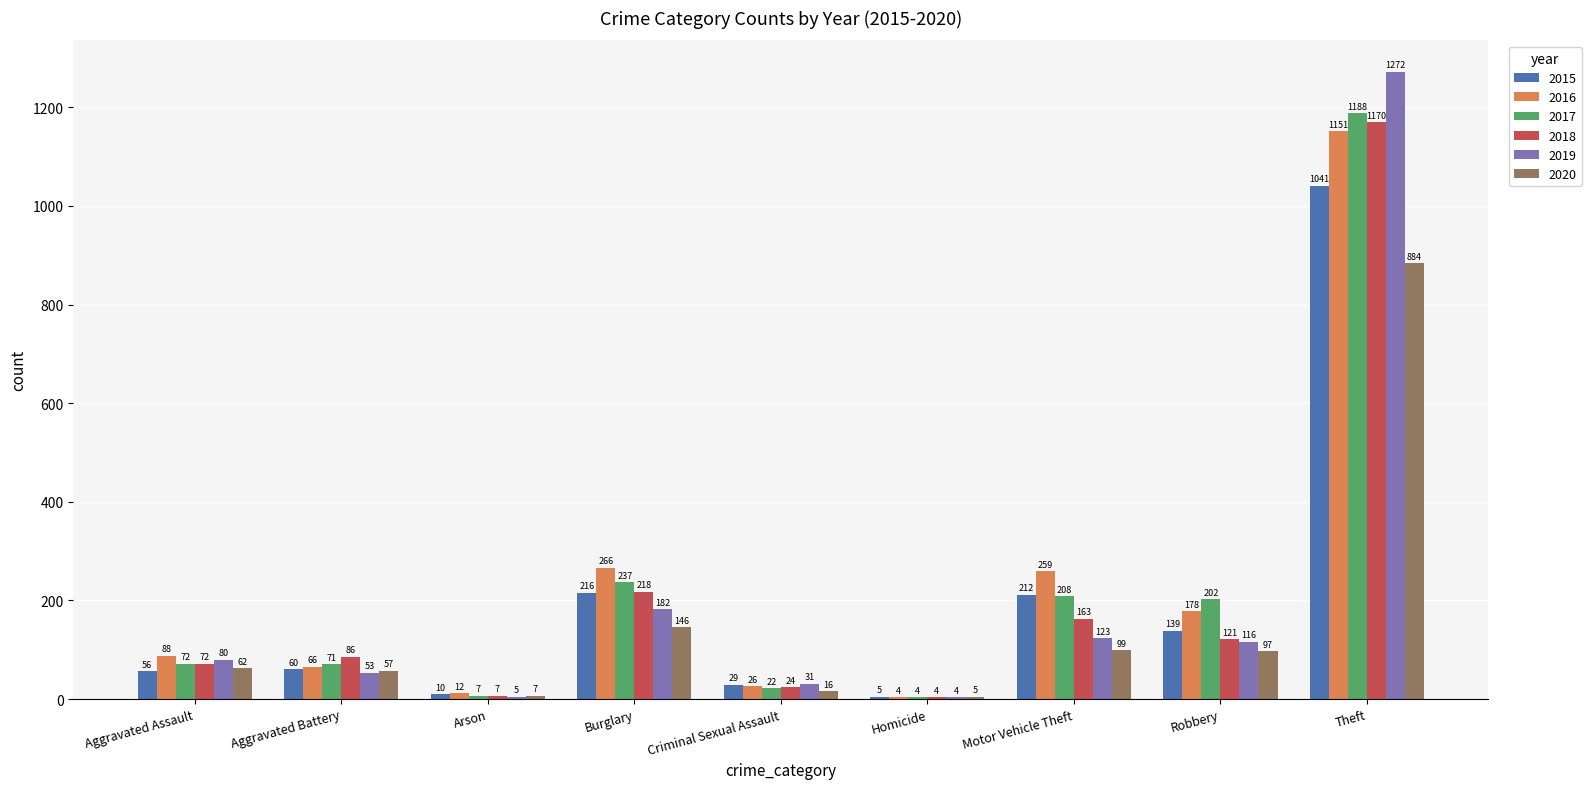

Count the number of data series in this chart.

6